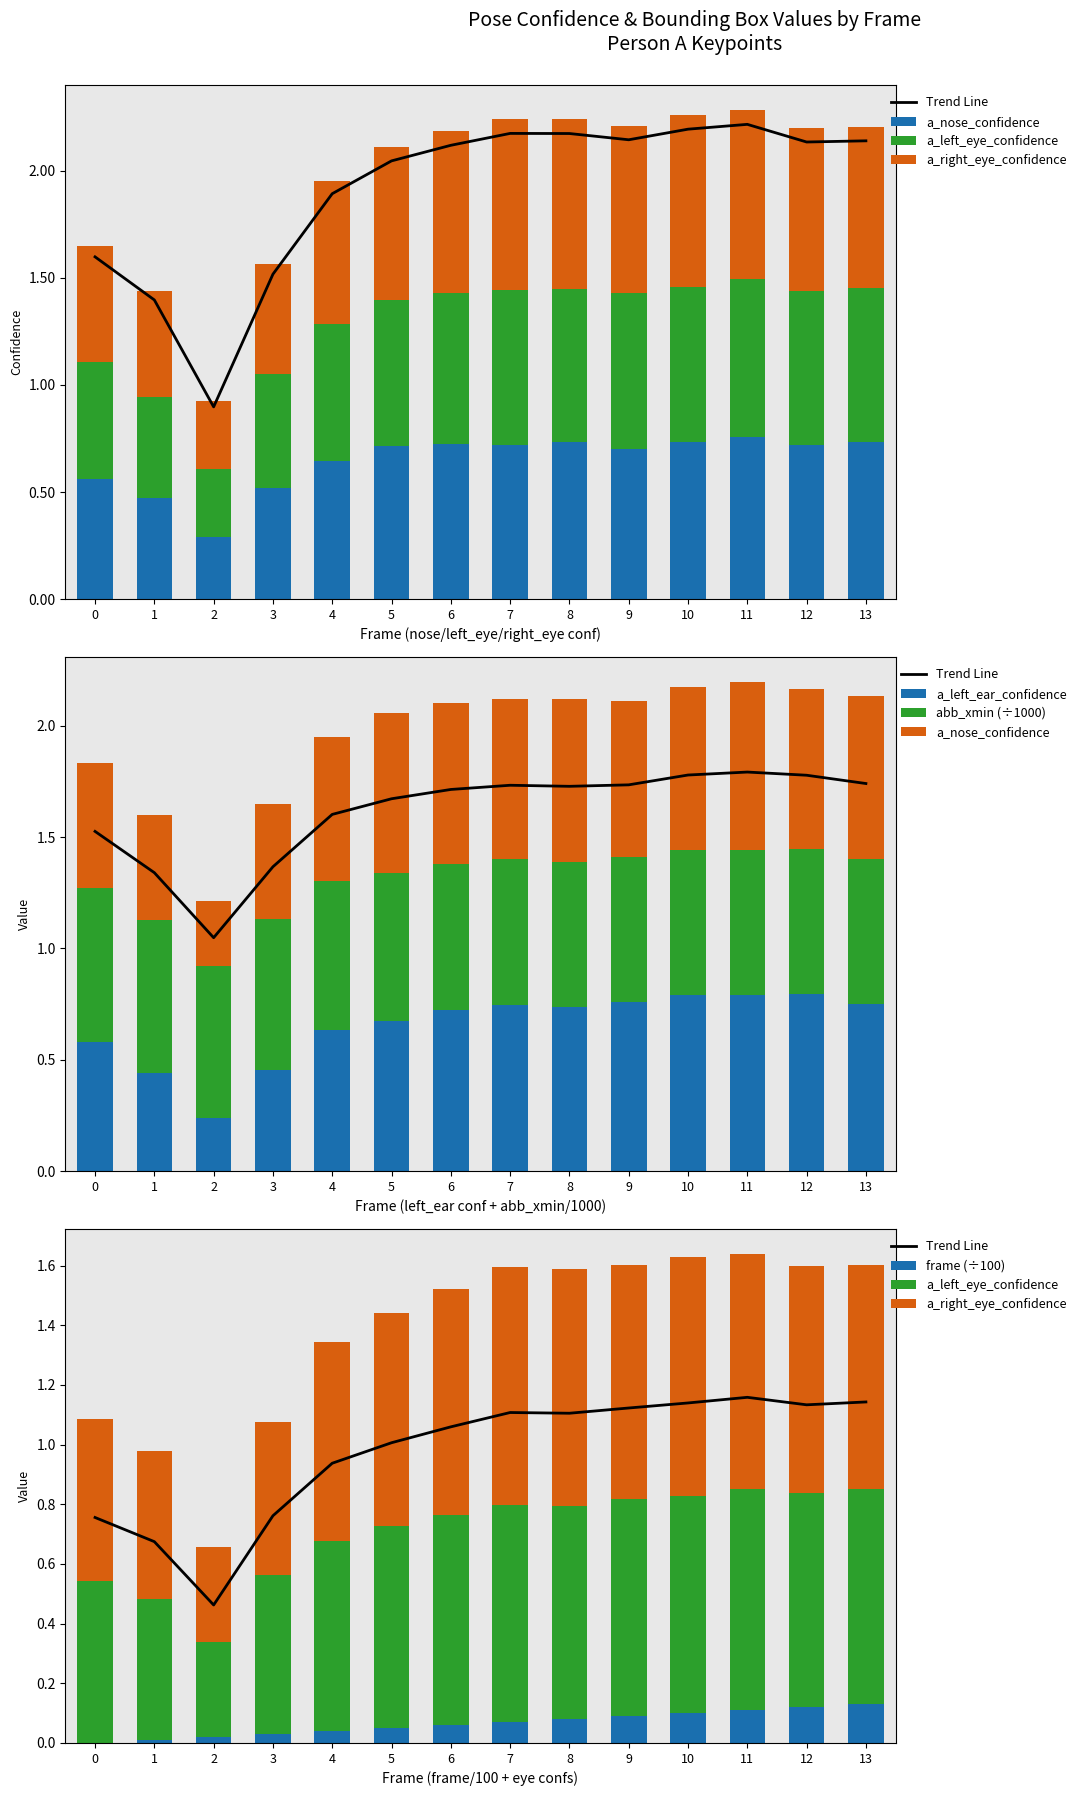

At how many categories does at least one series exceed 0?

14